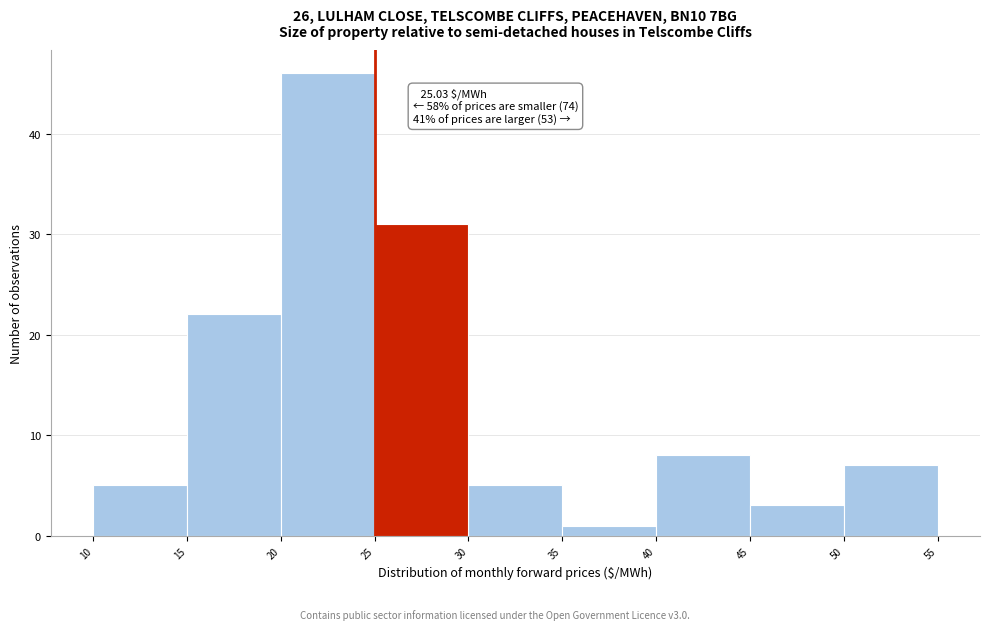

Over which range of the x-axis is the bar tallest?

20 to 25